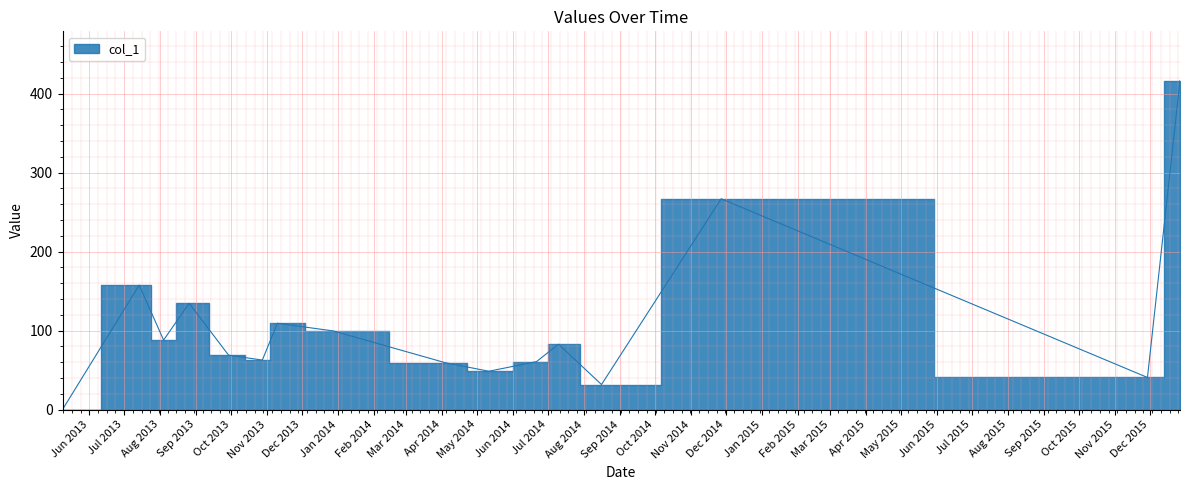

Reading left to right, extract all data points from this chart.

2013-05-09=0.0	2013-07-14=157.6	2013-08-04=88.0	2013-08-26=134.6	2013-09-29=68.8	2013-10-28=62.6	2013-11-10=109.2	2013-12-28=99.5	2014-04-03=59.5	2014-05-11=48.5	2014-06-21=60.6	2014-07-10=82.7	2014-08-16=31.6	2014-11-27=266.9	2015-11-29=40.6	2015-12-27=416.5